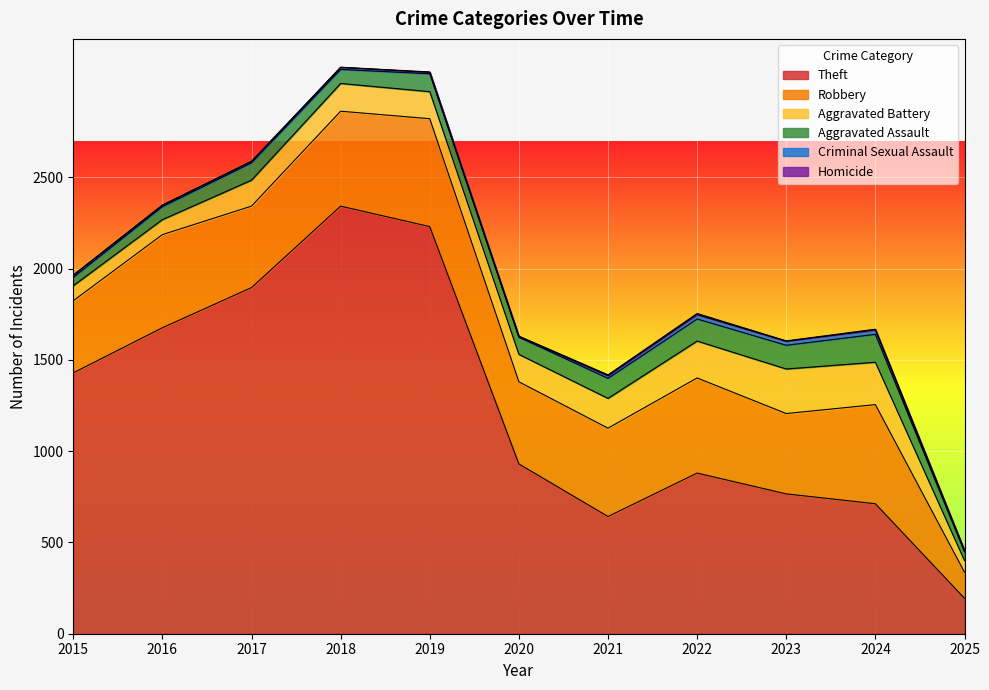

The value of Homicide at 2021 is 5. True or false?

True